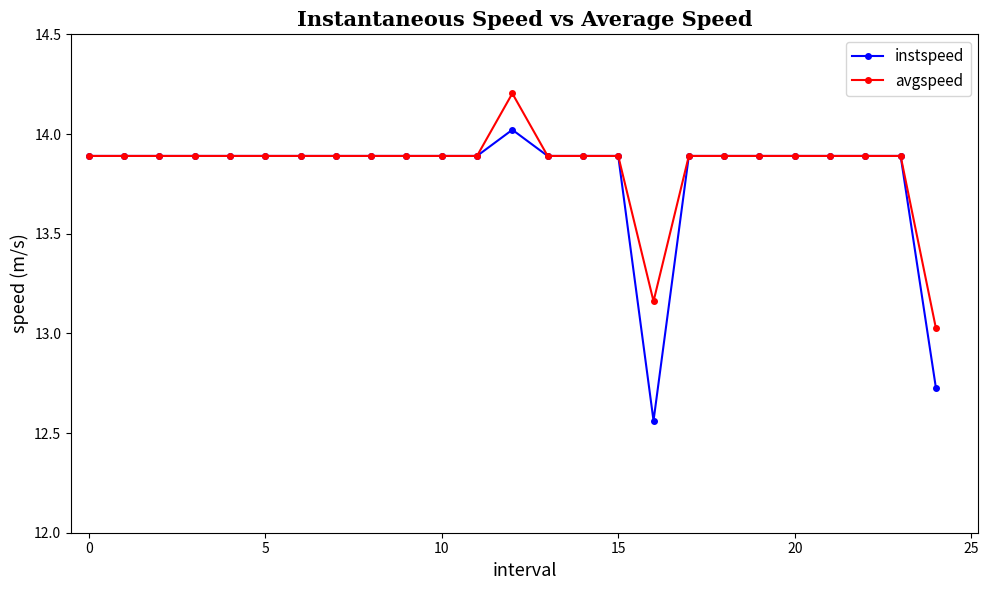

What is the value of the instspeed point at the 24th from the left?

13.9